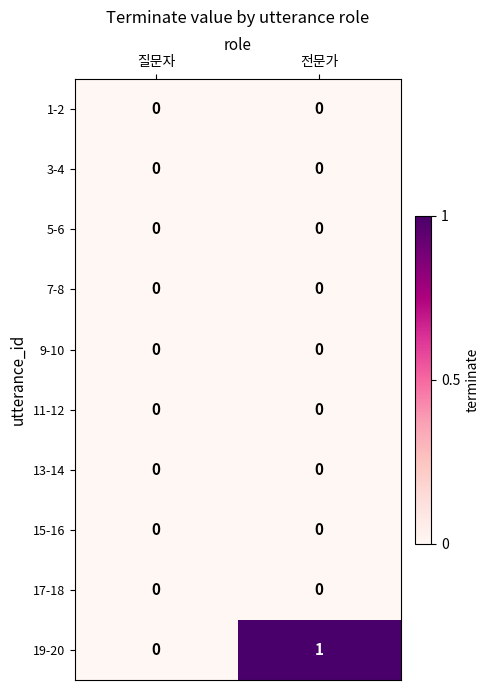

Which category has the highest value across all series?

전문가